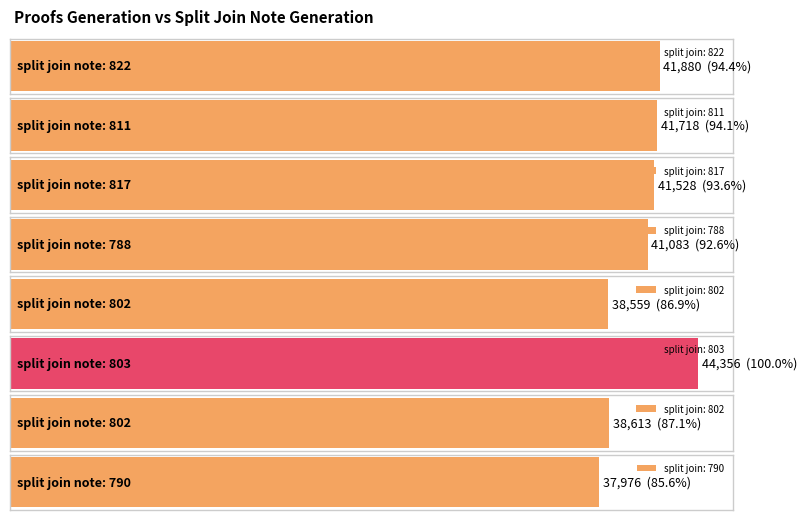

Rank the categories by value from lowest to highest.

790, 802, 802, 788, 817, 811, 822, 803